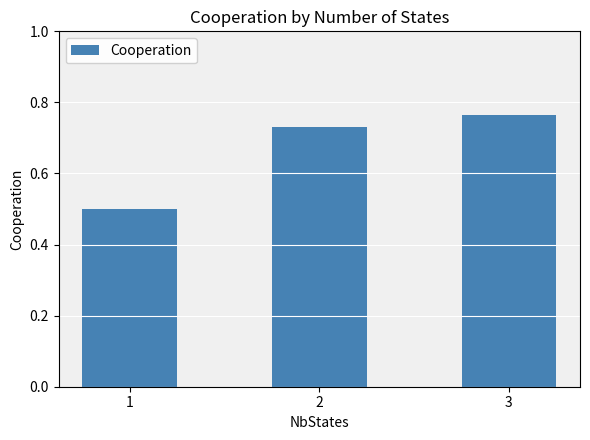

Count the number of data series in this chart.

1